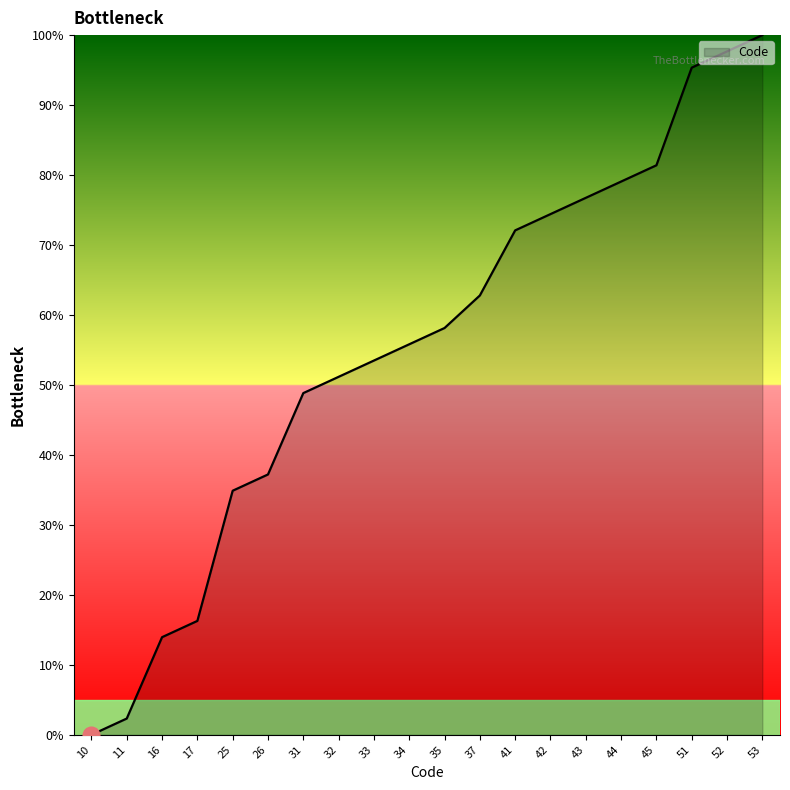

What is the change in value from 35 to 42?

+16.3